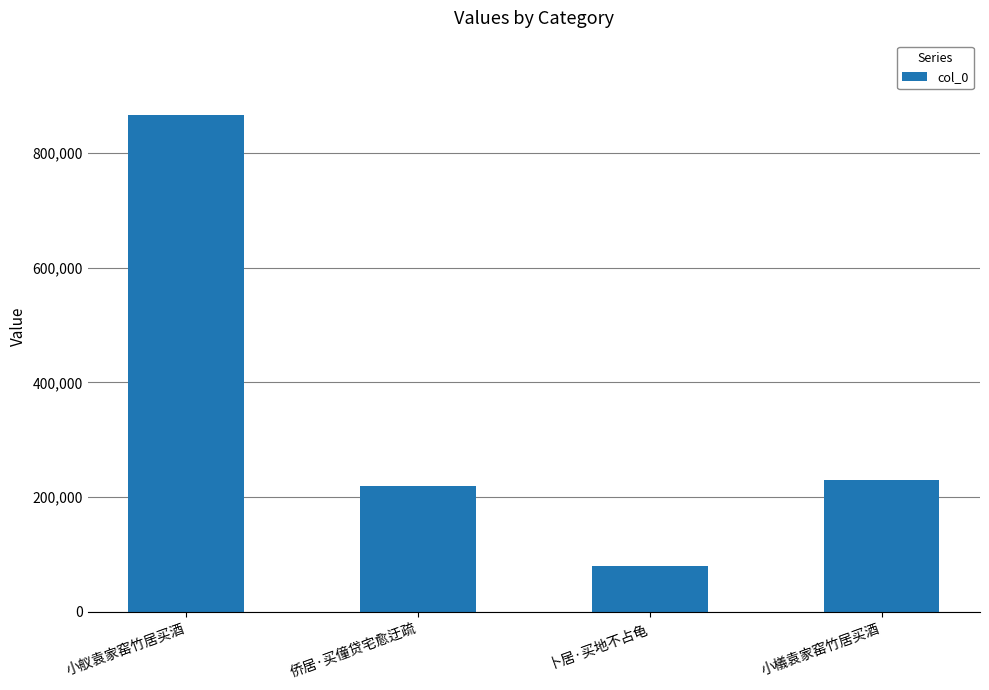

True or false: the data shows 364651 at 小舣袁家窑竹居买酒.

False